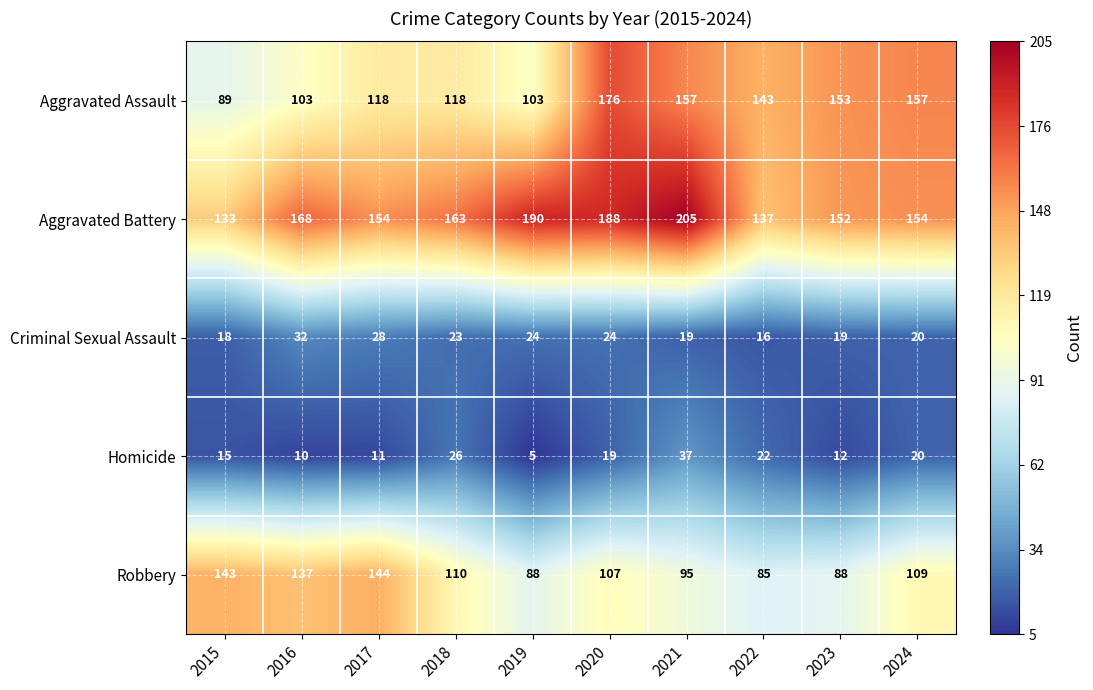

Between 2017 and 2023, which series saw the biggest shift?

Robbery